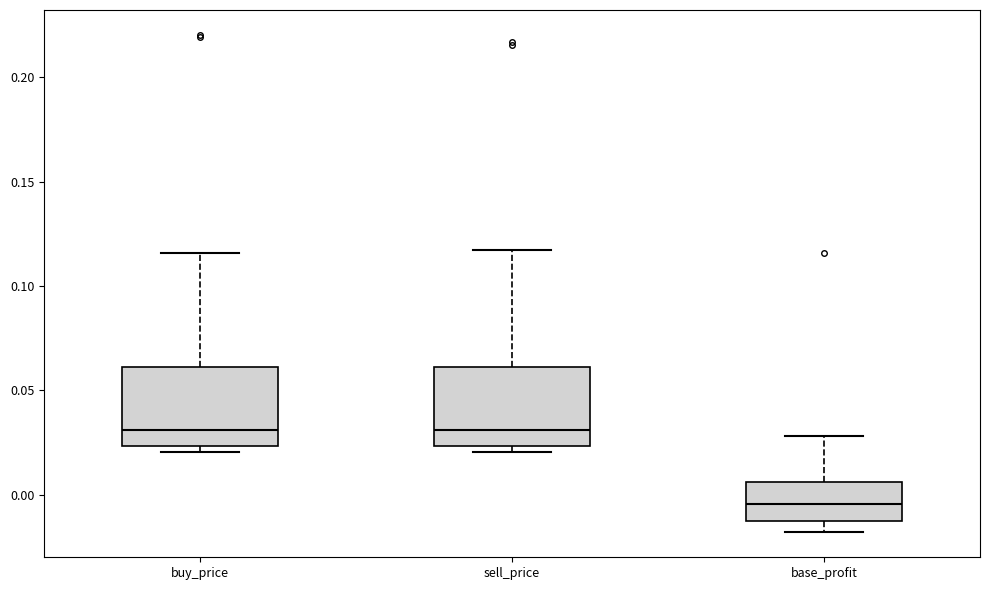

Where does the median line of the box for base_profit sit on the y-axis? The values are not printed on the chart, so give them approximately, as read against the axis.

-0.005